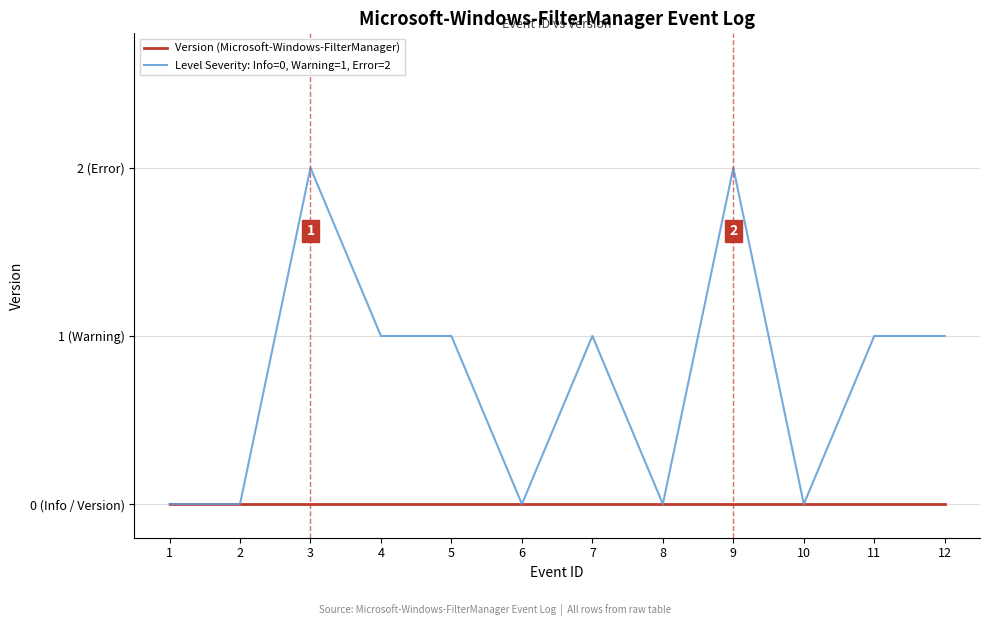

Does the chart have visible grid lines?

Yes